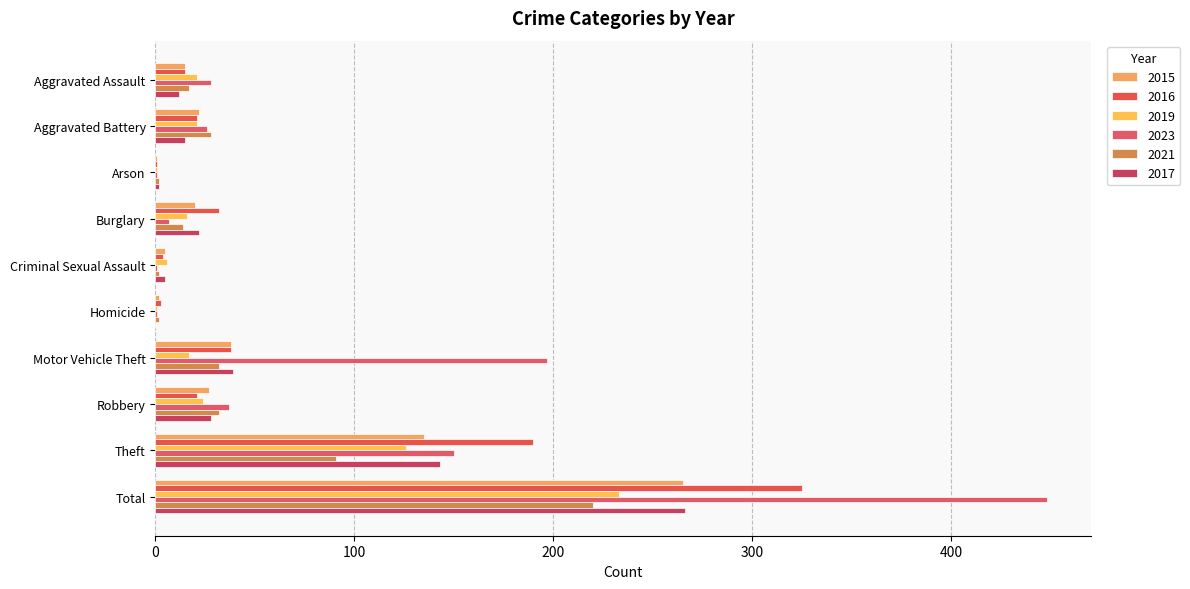

Which series has the widest spread of values?

2023